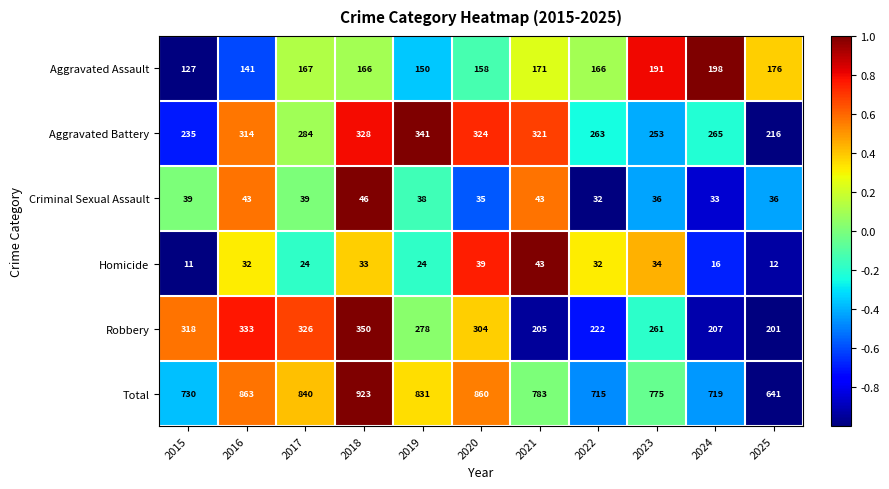

Where does the Total series first go above 783?

2016